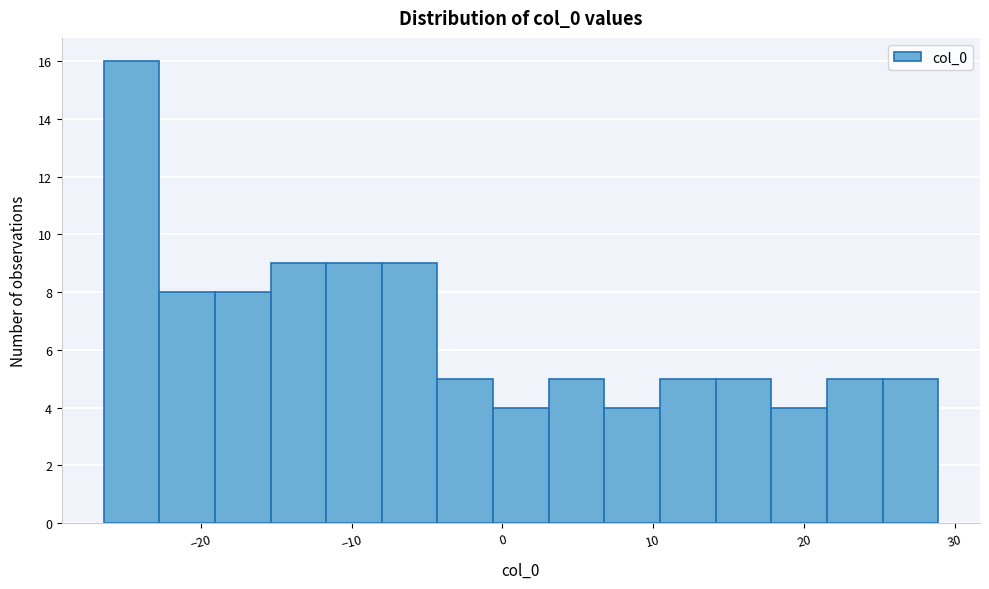

Around what value on the x-axis is the tallest bar? Give the approximate position of its centre, as read against the axis.

-25